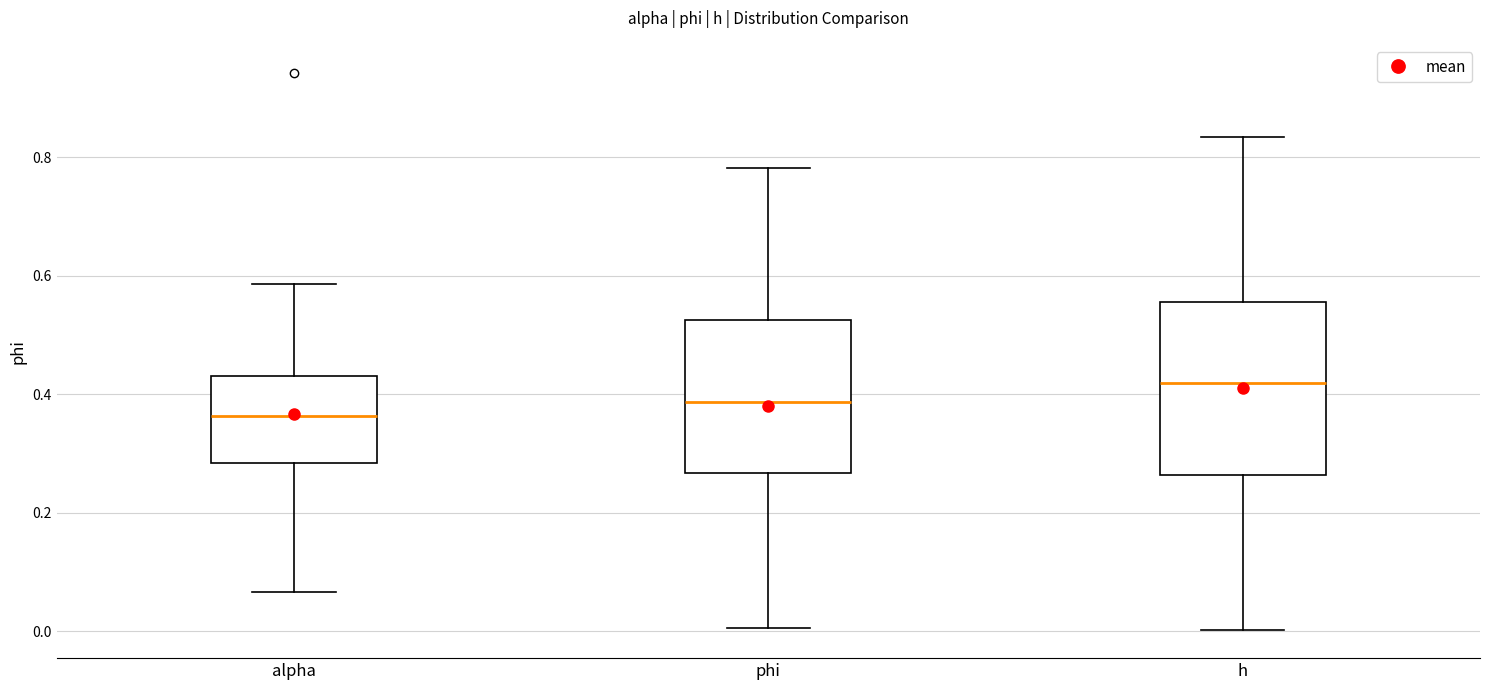

Which box's median line is the lowest?

alpha